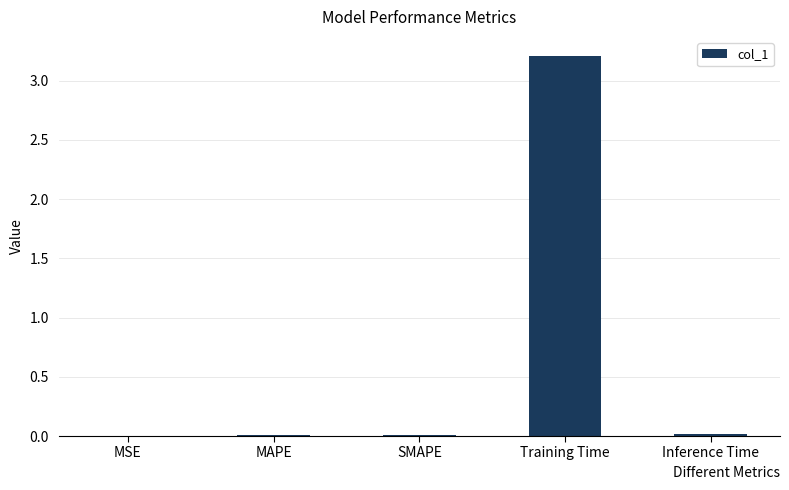

Is it true that the value at Training Time is 3.2?

True